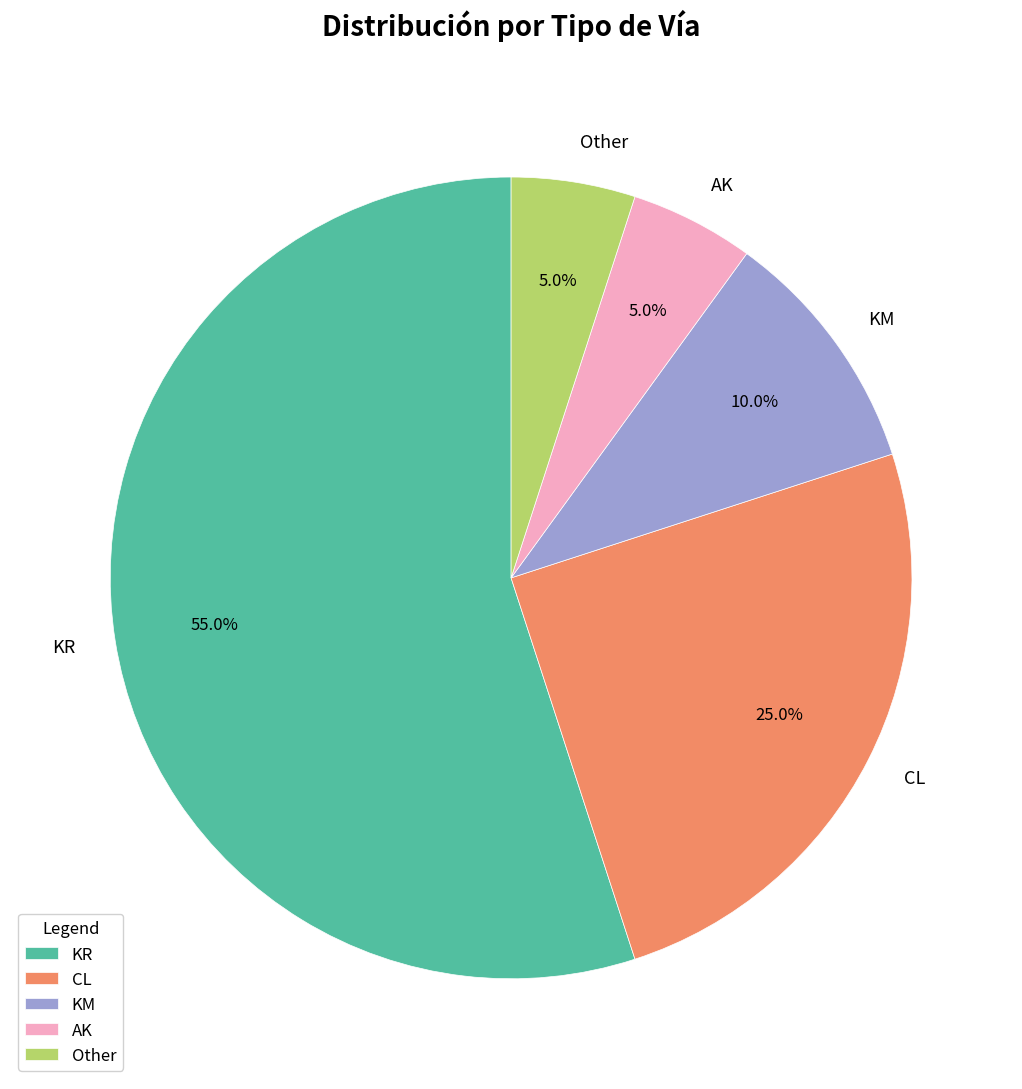

How many segments does this pie chart have?

5